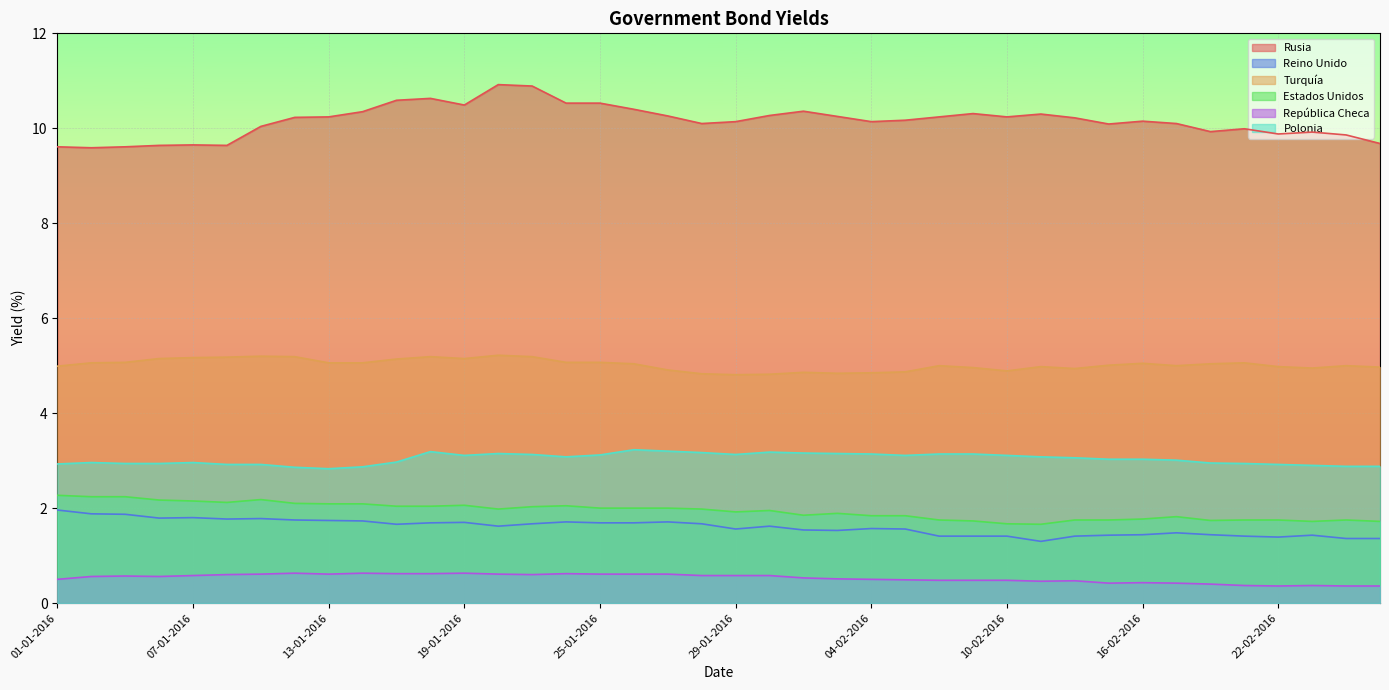

True or false: Turquía has a value of 5.1 at 19-02-2016.

True